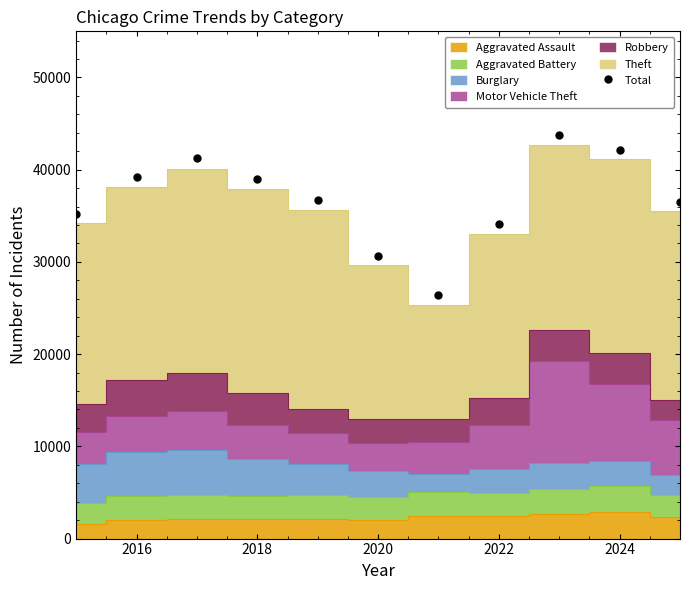

How many values in the Total series are below 36665?

5